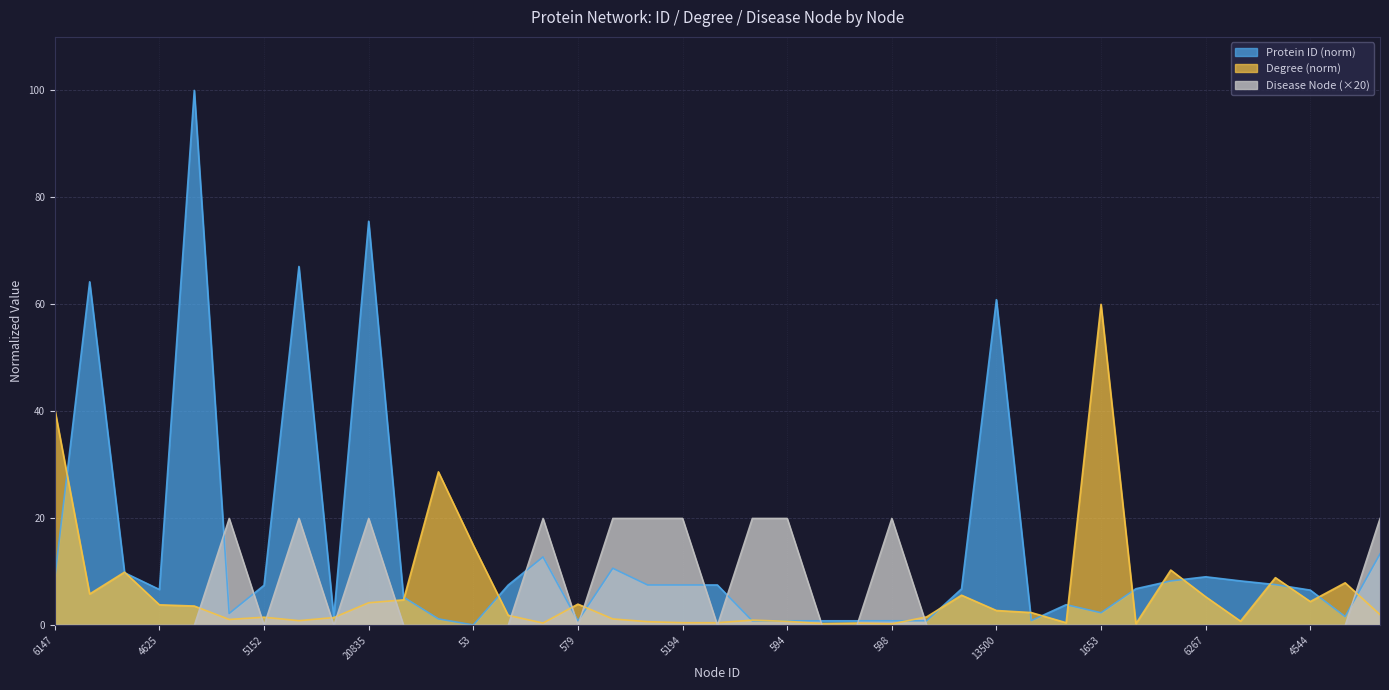

What is the total value across all series at 861?

29.9